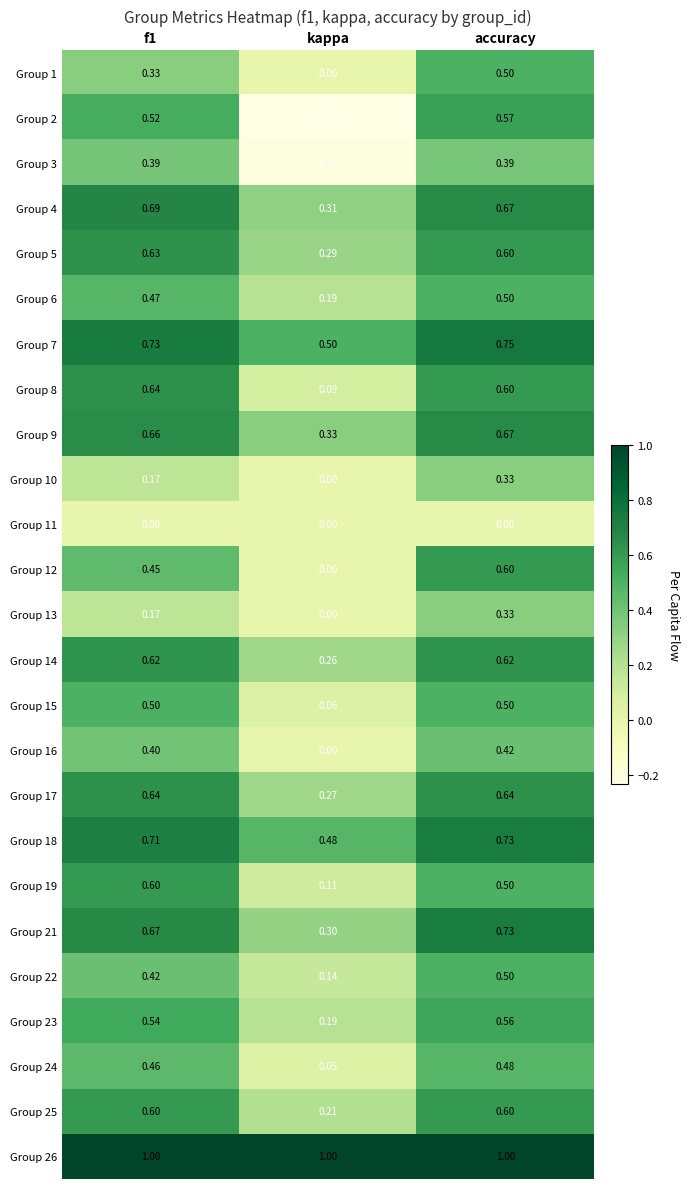

What is the spread (max minus min) of values at kappa?

1.2